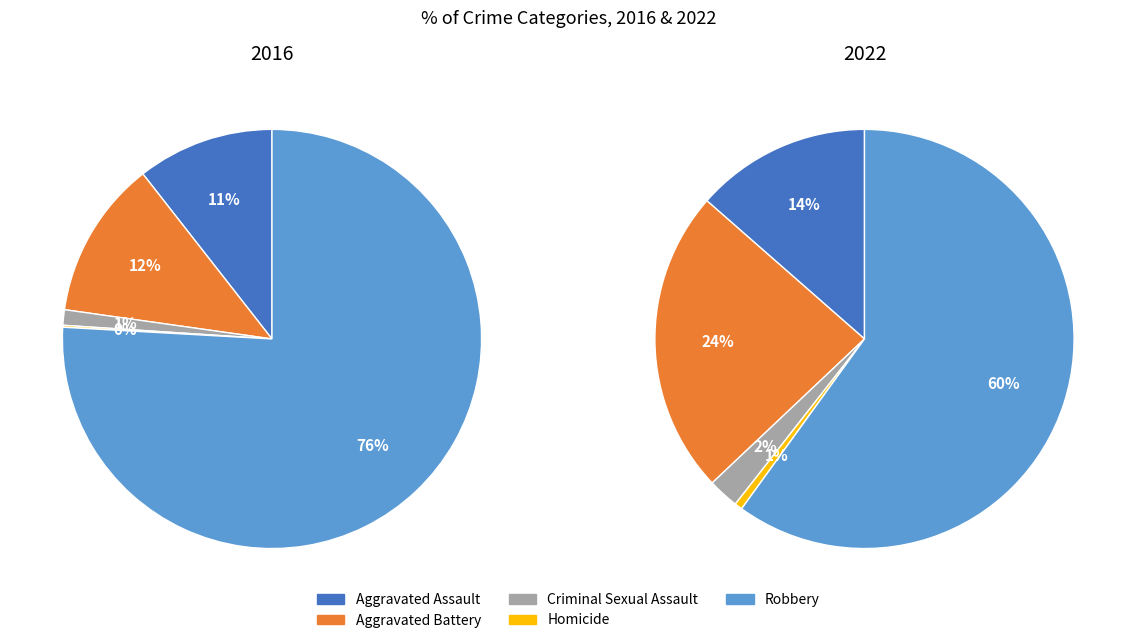

Which series has the largest range (max minus min)?

values_2016